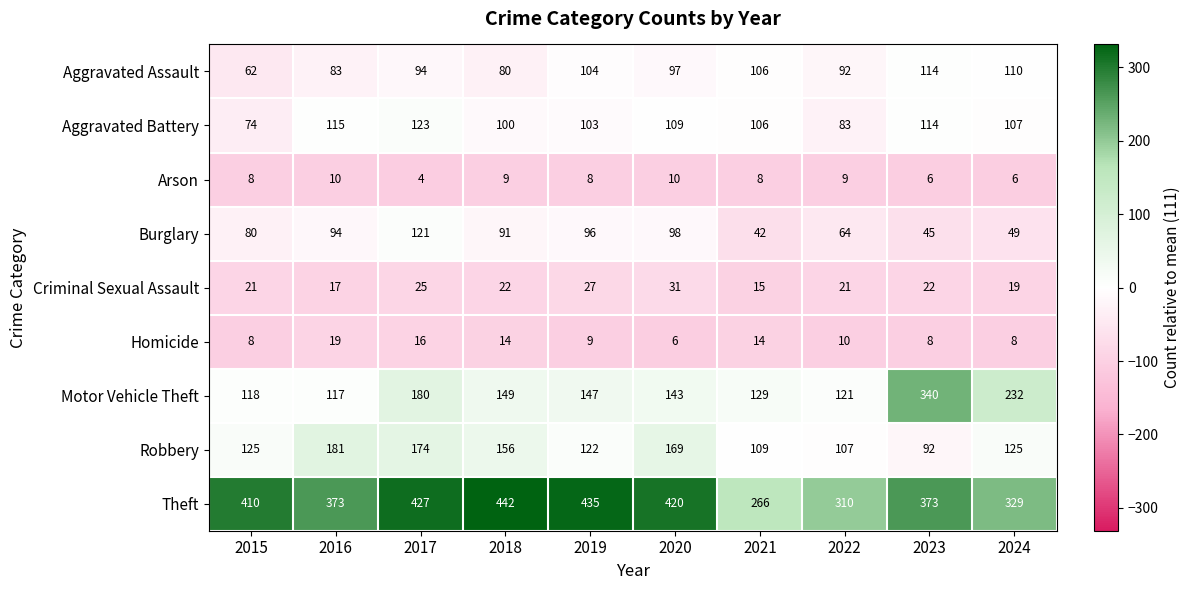

Which category has the highest value in the Homicide series?

2016